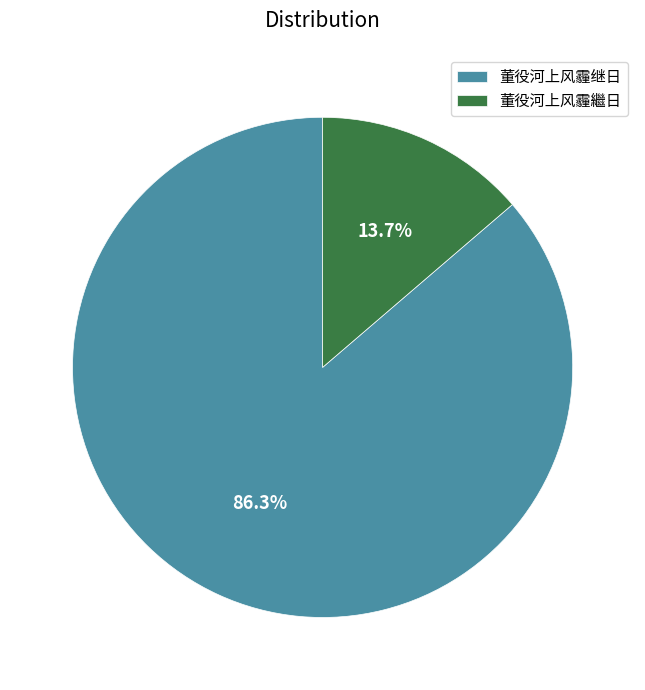

To the nearest percent, what is the combined percentage of 董役河上风霾继日 and 董役河上风霾繼日?

100%